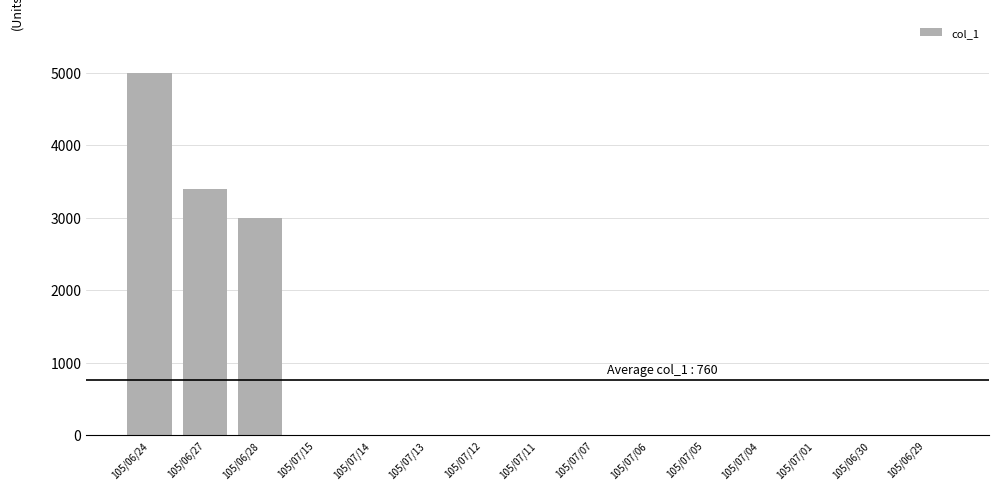

Are the bars horizontal?

No